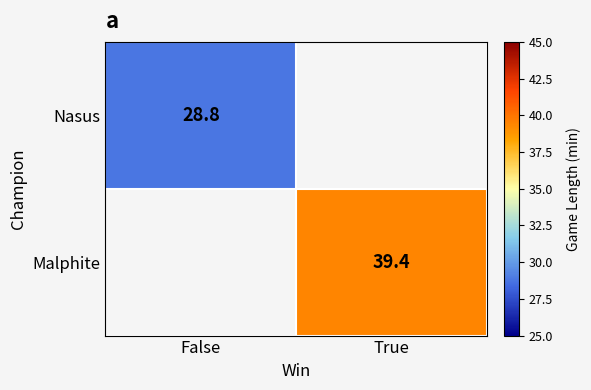

Is the value of Malphite at True greater than the value of Nasus at False?

Yes